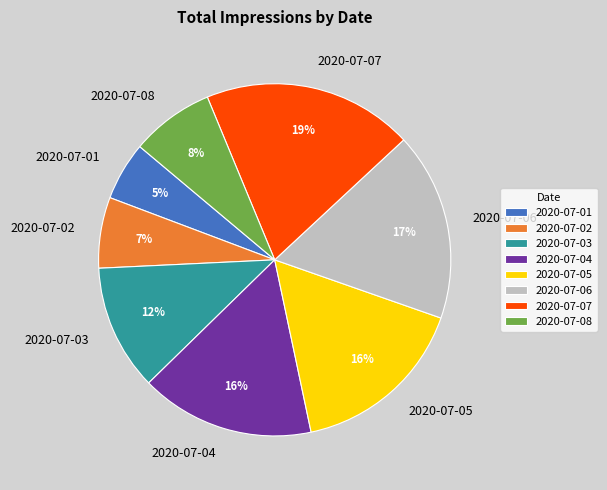

How many segments does this pie chart have?

8